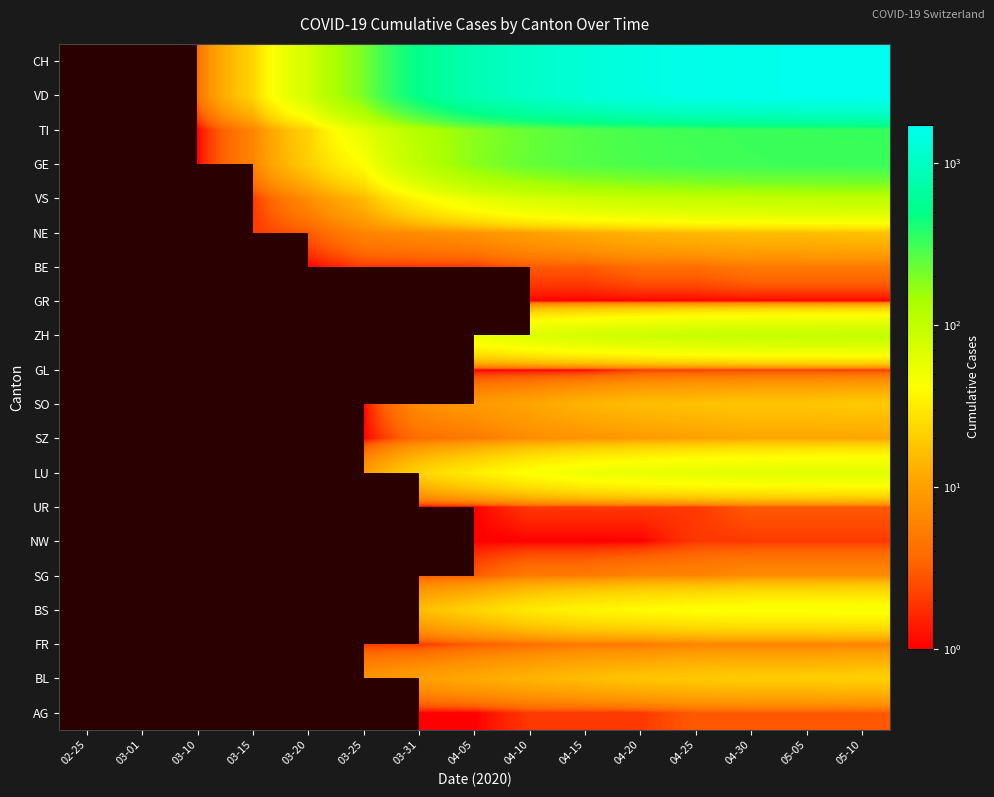

Between 03-01 and 04-05, which is larger?

04-05